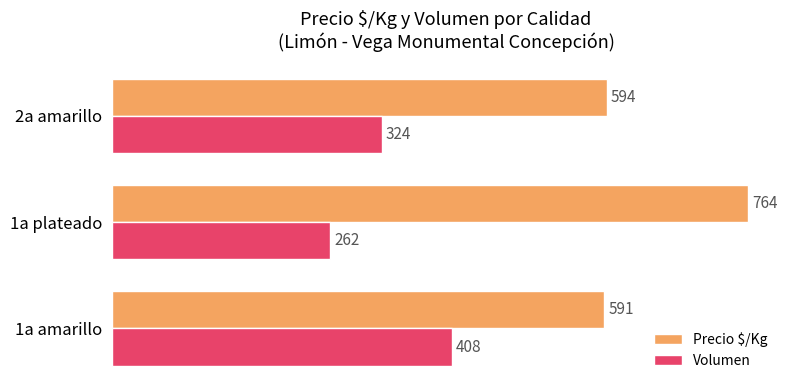

Rank the series by their maximum value, from lowest to highest.

Volumen, Precio $/Kg